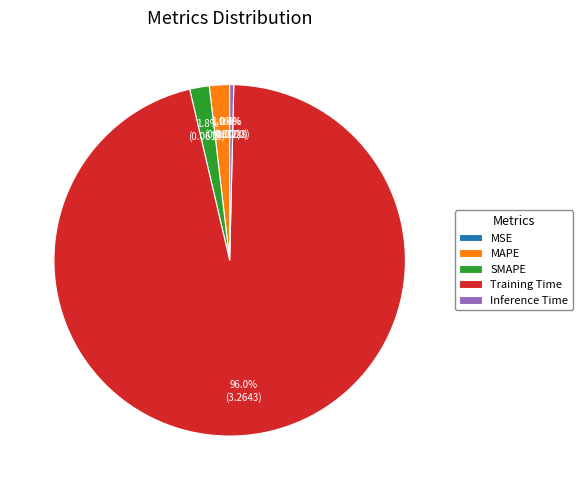

Which slice is the smallest?

MSE